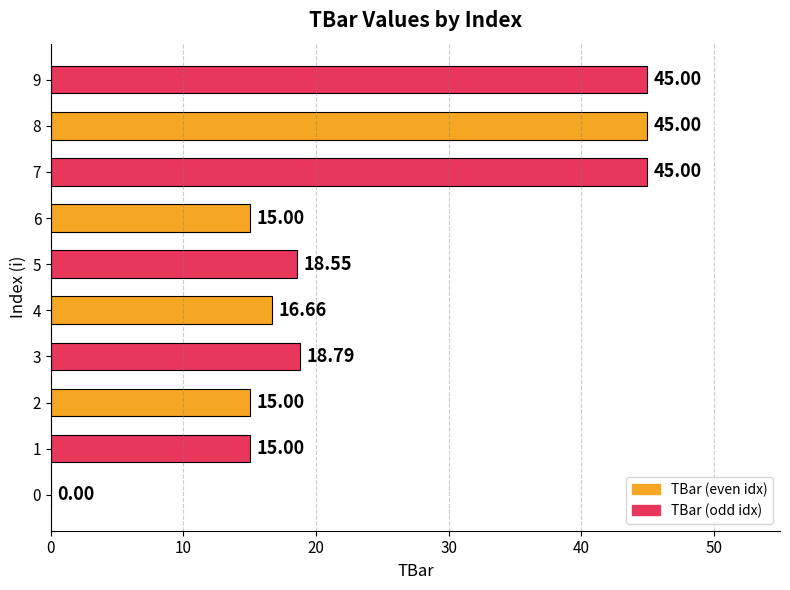

What is the sum of the values at 6 and 9?

60.0